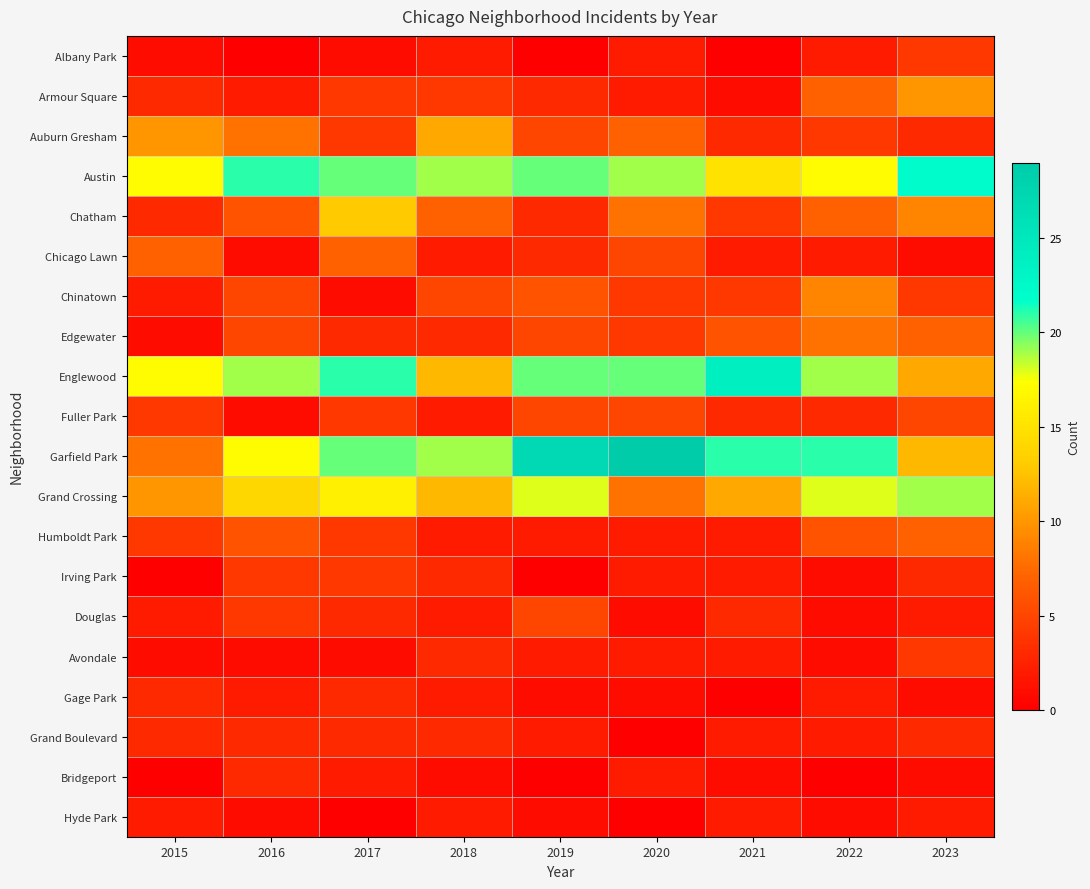

Which series has the largest total across all categories?

Garfield Park